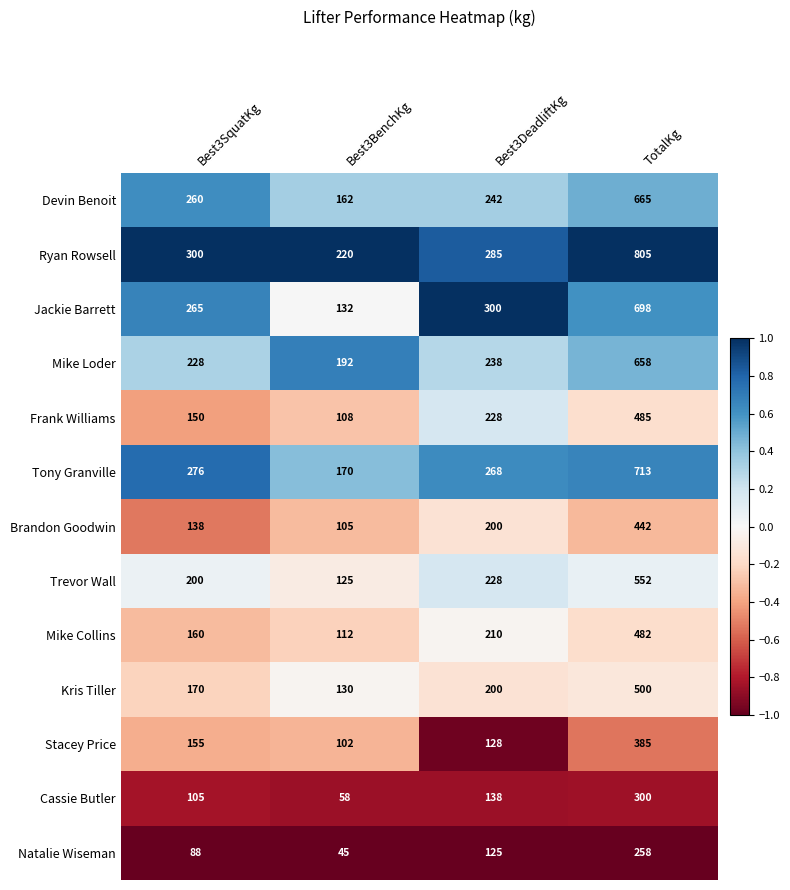

List the labels in order of Natalie Wiseman value, largest first.

TotalKg, Best3DeadliftKg, Best3SquatKg, Best3BenchKg